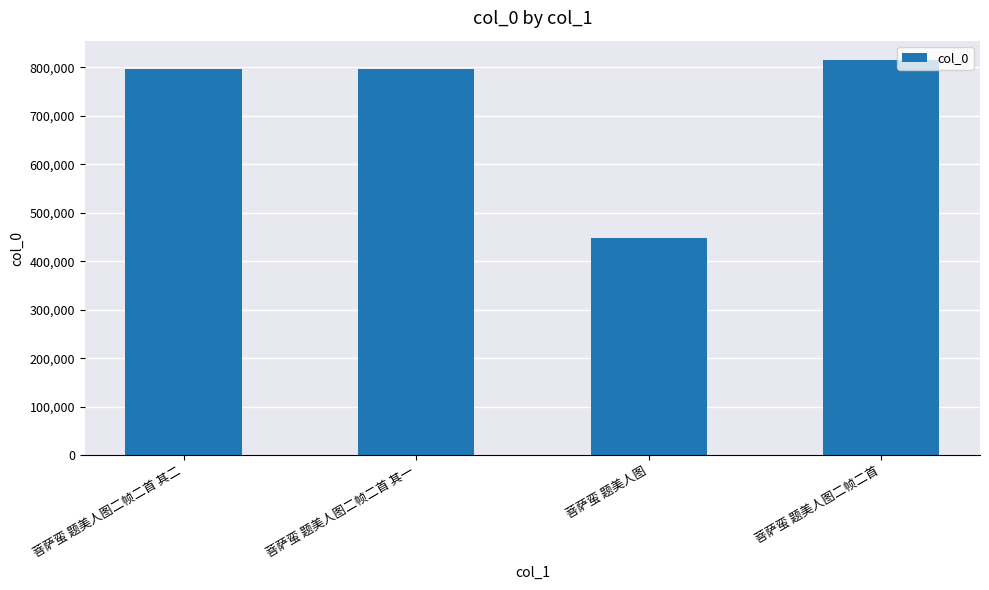

What is the approximate value at 菩萨蛮 题美人图二帧二首 其一, to the nearest 10?

796500